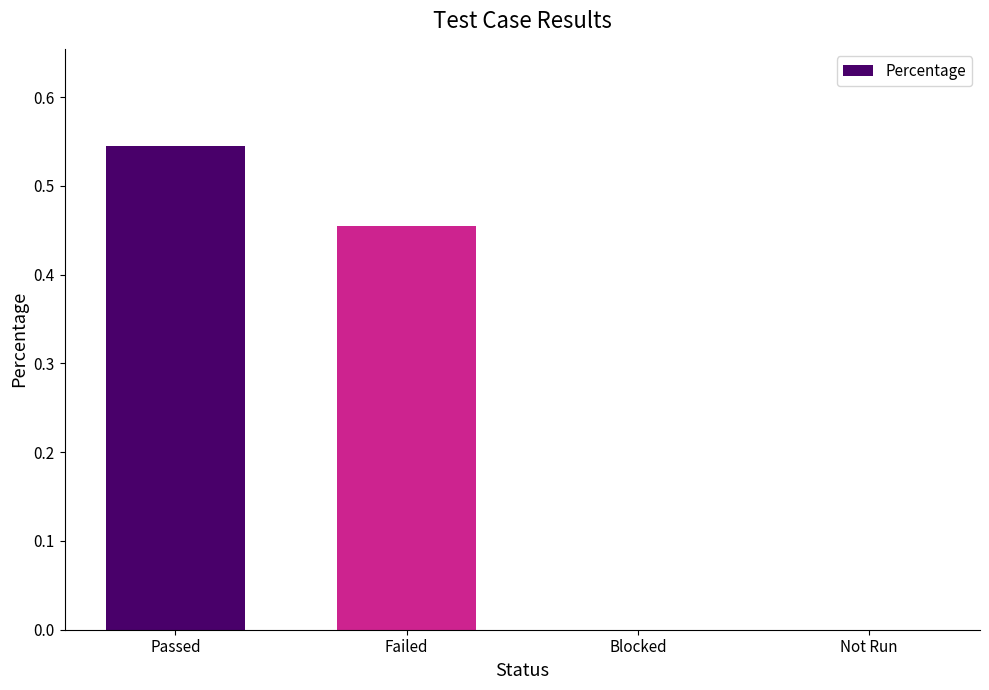

How many series are shown in this chart?

1